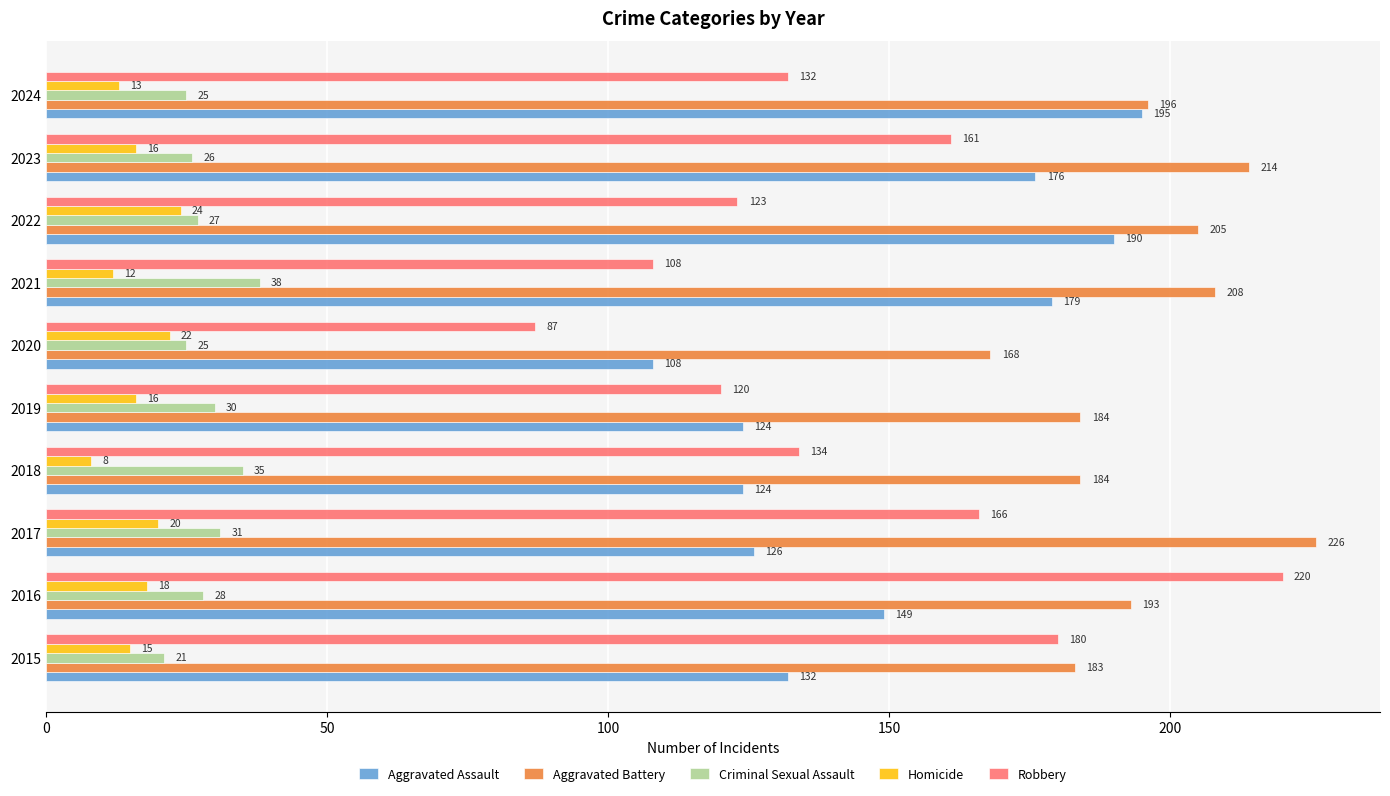

What is the sum of all Aggravated Battery values?

1961